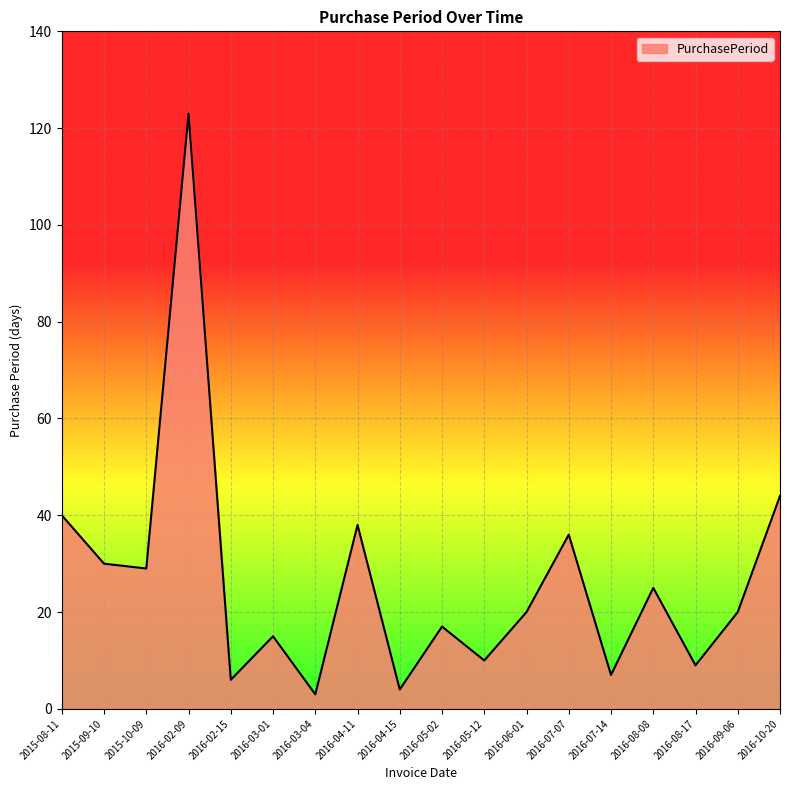

What is the change in value from 2016-03-01 to 2016-07-07?

+21